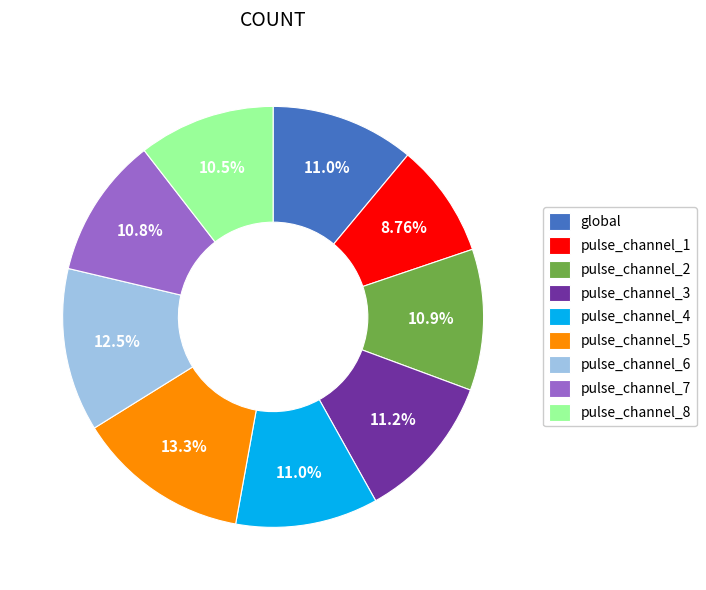

Between pulse_channel_8 and pulse_channel_3, which is larger?

pulse_channel_3